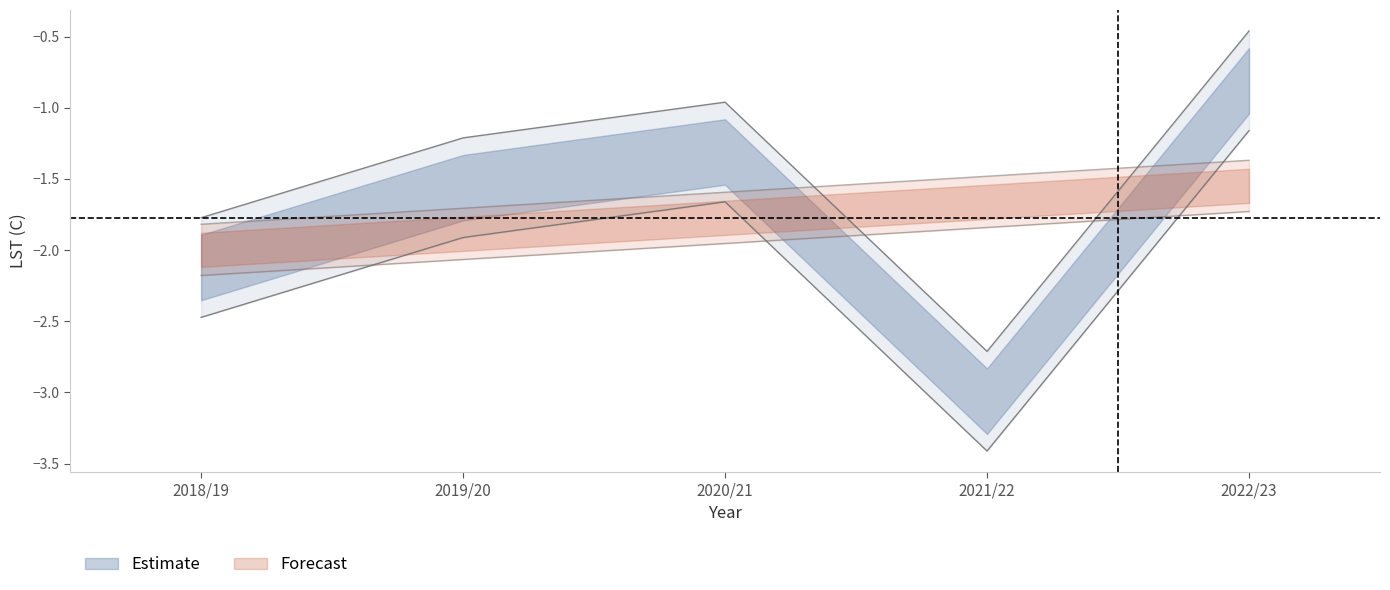

Count the number of categories in the chart.

5